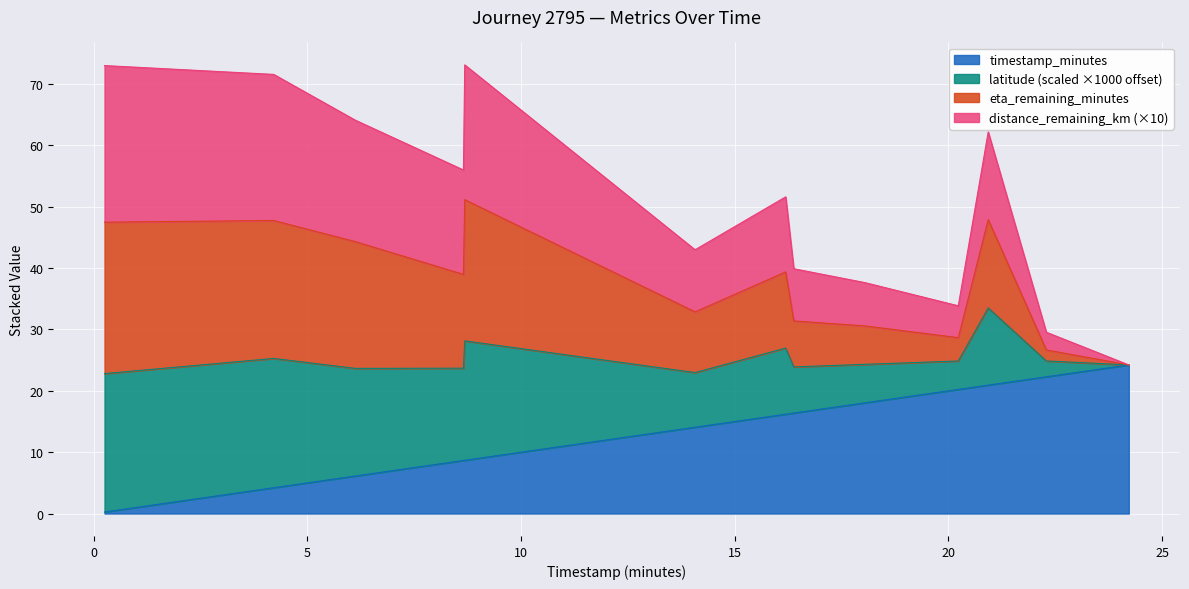

Is it true that timestamp_minutes equals 8.7 at 8.68?

True